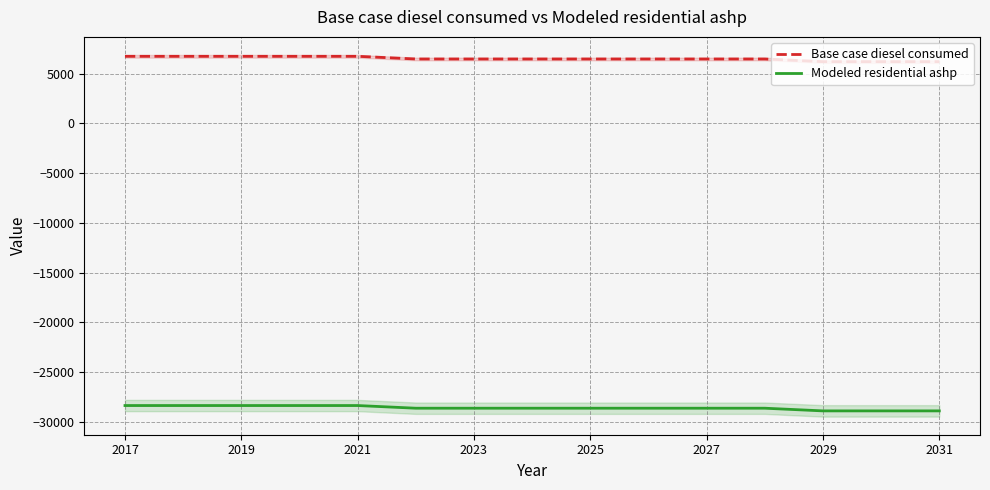

What is the greatest value displayed?

6732.9